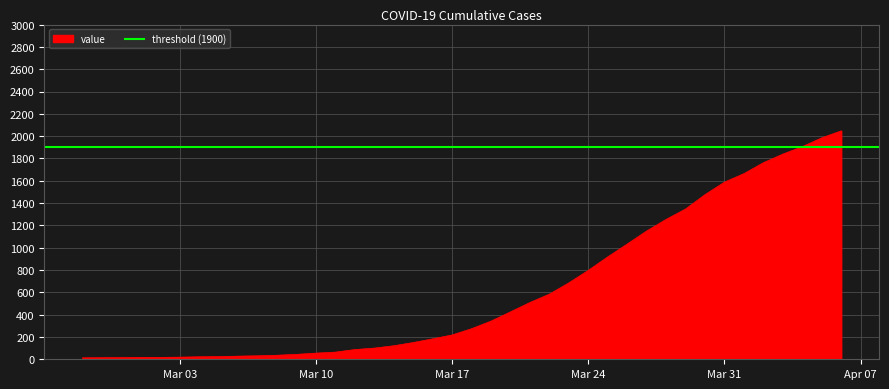

What is the value of the 1st point from the left?

13